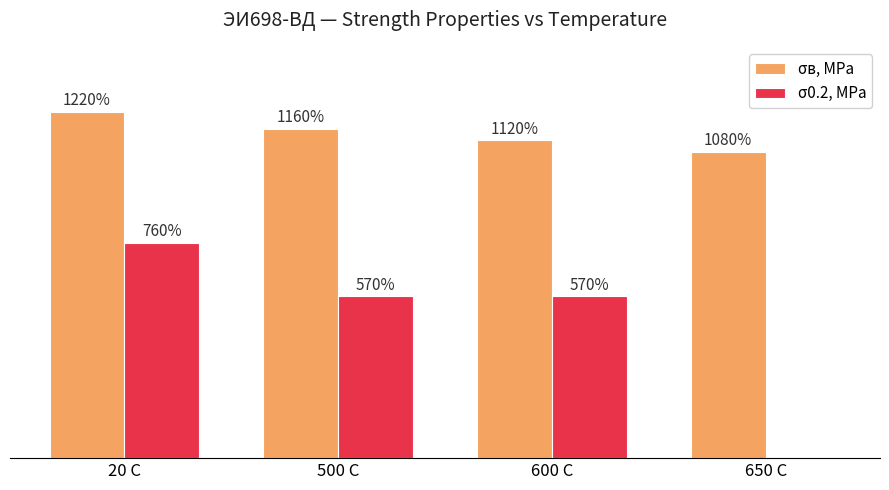

Which series changed the most between 500 C and 600 C?

σв, MPa